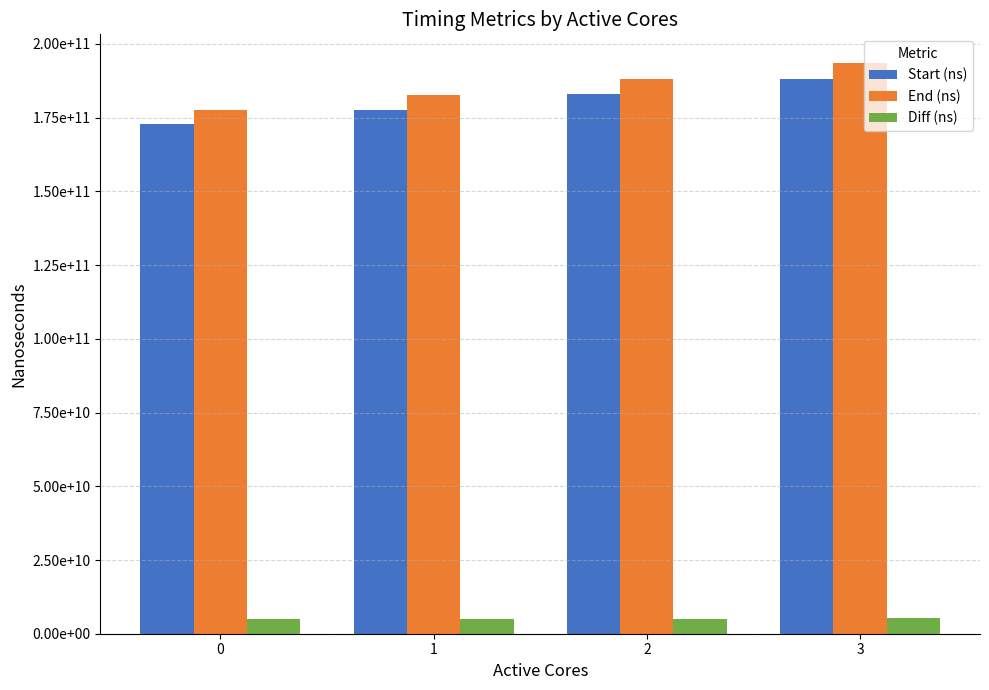

What are all the series names shown in the legend?

Start (ns), End (ns), Diff (ns)